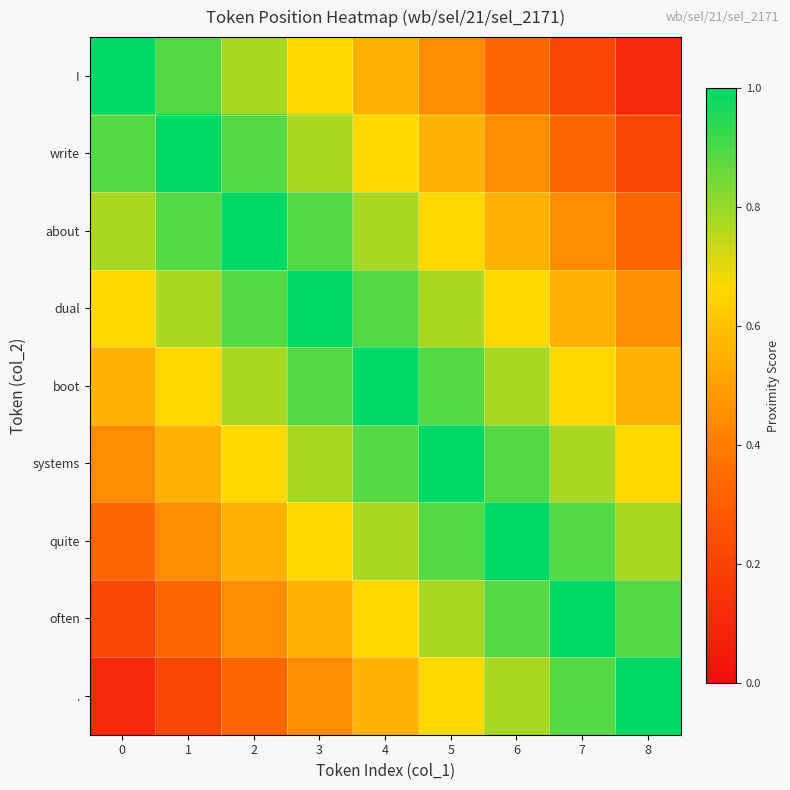

Reading left to right, what are all the values shown in this chart?

I: 0=1.0	1=0.9	2=0.8	3=0.7	4=0.6	5=0.4	6=0.3	7=0.2	8=0.1
write: 0=0.9	1=1.0	2=0.9	3=0.8	4=0.7	5=0.6	6=0.4	7=0.3	8=0.2
about: 0=0.8	1=0.9	2=1.0	3=0.9	4=0.8	5=0.7	6=0.6	7=0.4	8=0.3
dual: 0=0.7	1=0.8	2=0.9	3=1.0	4=0.9	5=0.8	6=0.7	7=0.6	8=0.4
boot: 0=0.6	1=0.7	2=0.8	3=0.9	4=1.0	5=0.9	6=0.8	7=0.7	8=0.6
systems: 0=0.4	1=0.6	2=0.7	3=0.8	4=0.9	5=1.0	6=0.9	7=0.8	8=0.7
quite: 0=0.3	1=0.4	2=0.6	3=0.7	4=0.8	5=0.9	6=1.0	7=0.9	8=0.8
often: 0=0.2	1=0.3	2=0.4	3=0.6	4=0.7	5=0.8	6=0.9	7=1.0	8=0.9
.: 0=0.1	1=0.2	2=0.3	3=0.4	4=0.6	5=0.7	6=0.8	7=0.9	8=1.0